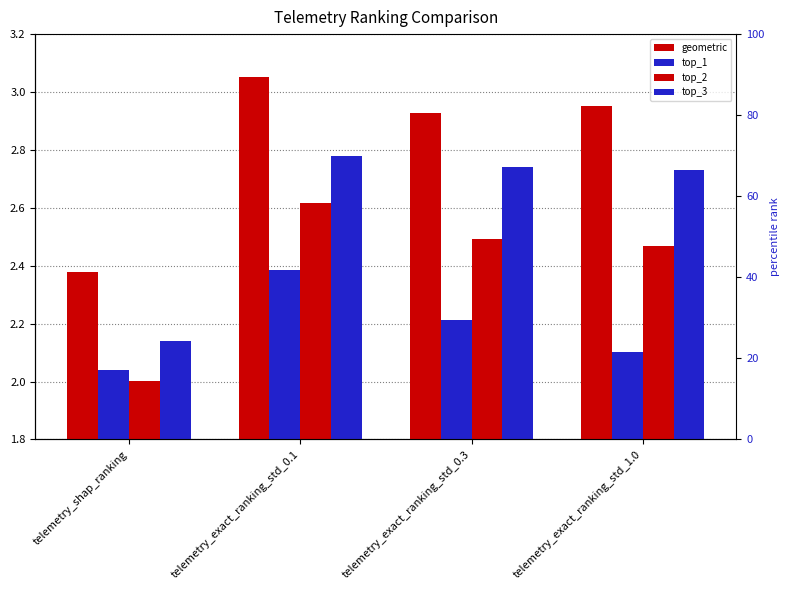

What are all the series names shown in the legend?

geometric, top_1, top_2, top_3